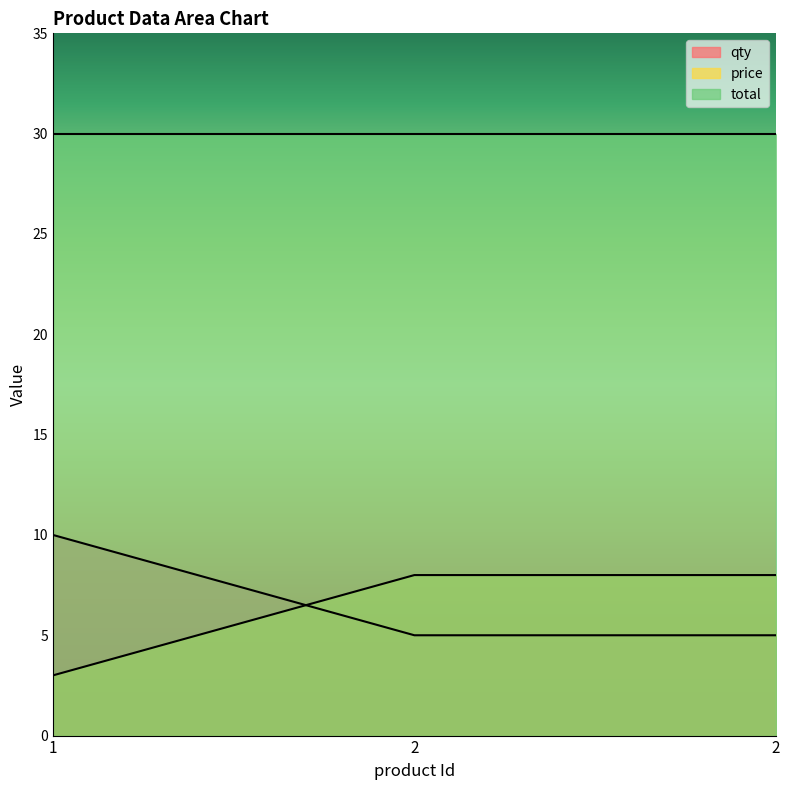

Is the value of qty at 1 greater than the value of price at 1?

Yes